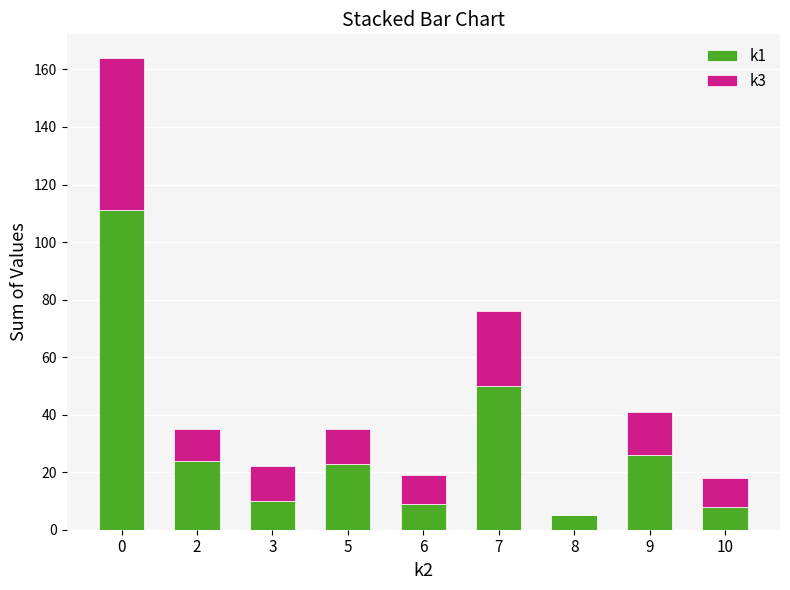

What is the total value across all series at 2?

35